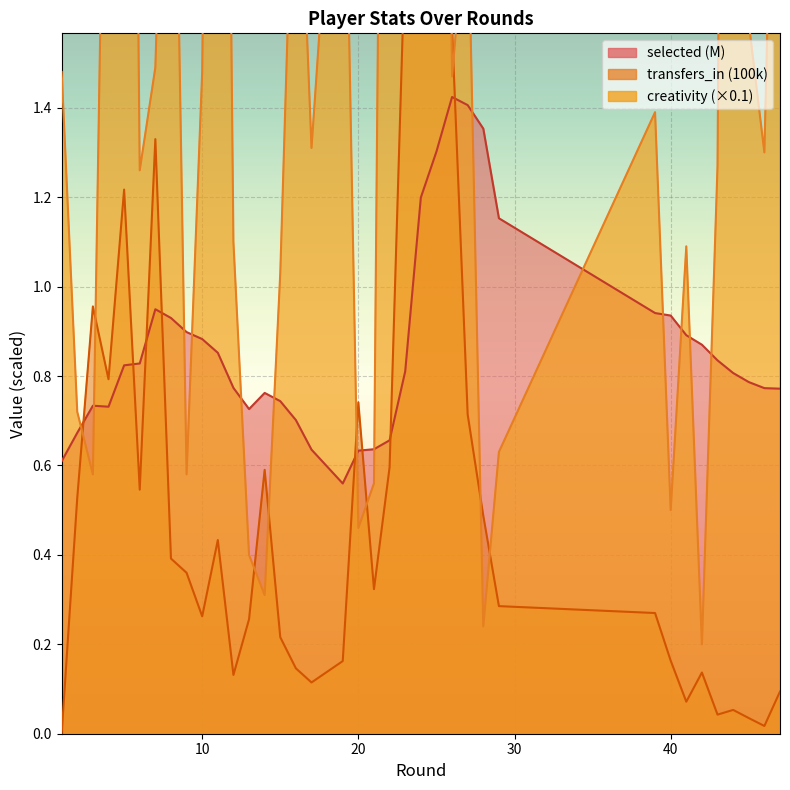

In transfers_in, how many points are lower than both neighbors (excluding endpoints)?

9